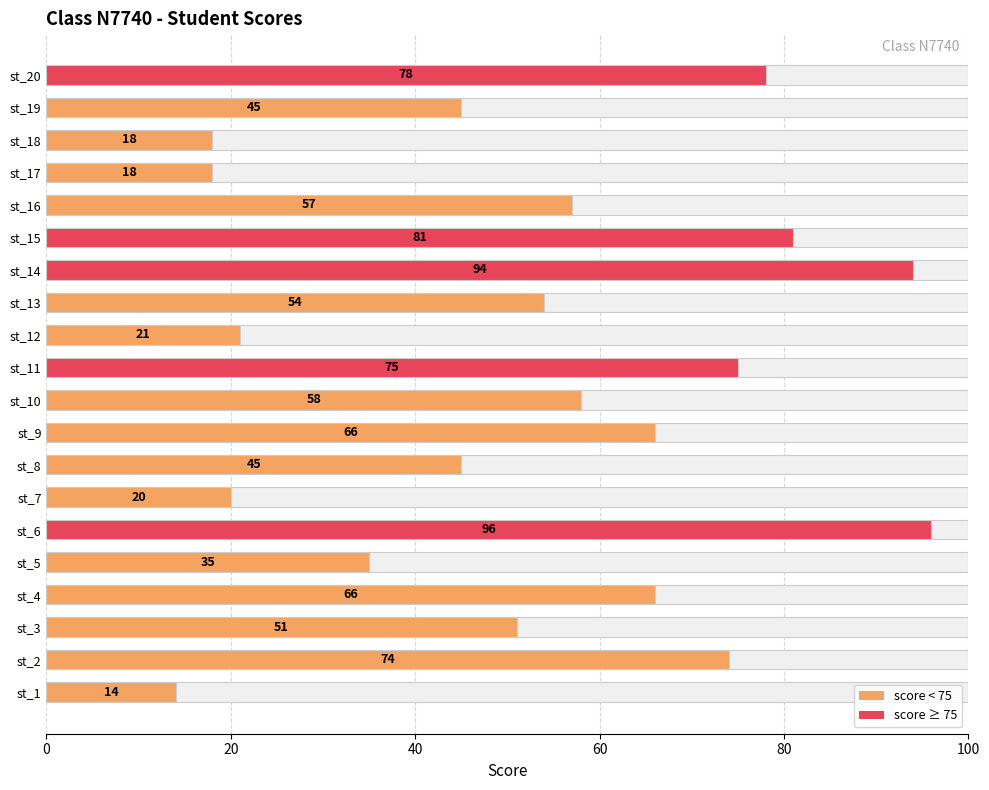

Reading left to right, extract all data points from this chart.

14	74	51	66	35	96	20	45	66	58	75	21	54	94	81	57	18	18	45	78